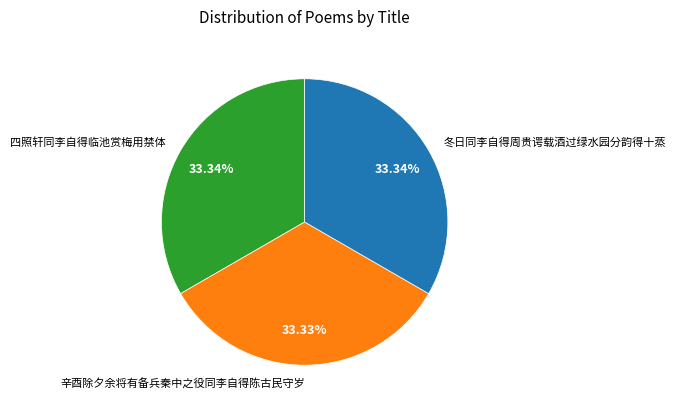

What is the ratio of the value at 冬日同李自得周贵谔载酒过绿水园分韵得十蒸 to the value at 四照轩同李自得临池赏梅用禁体?

1.0